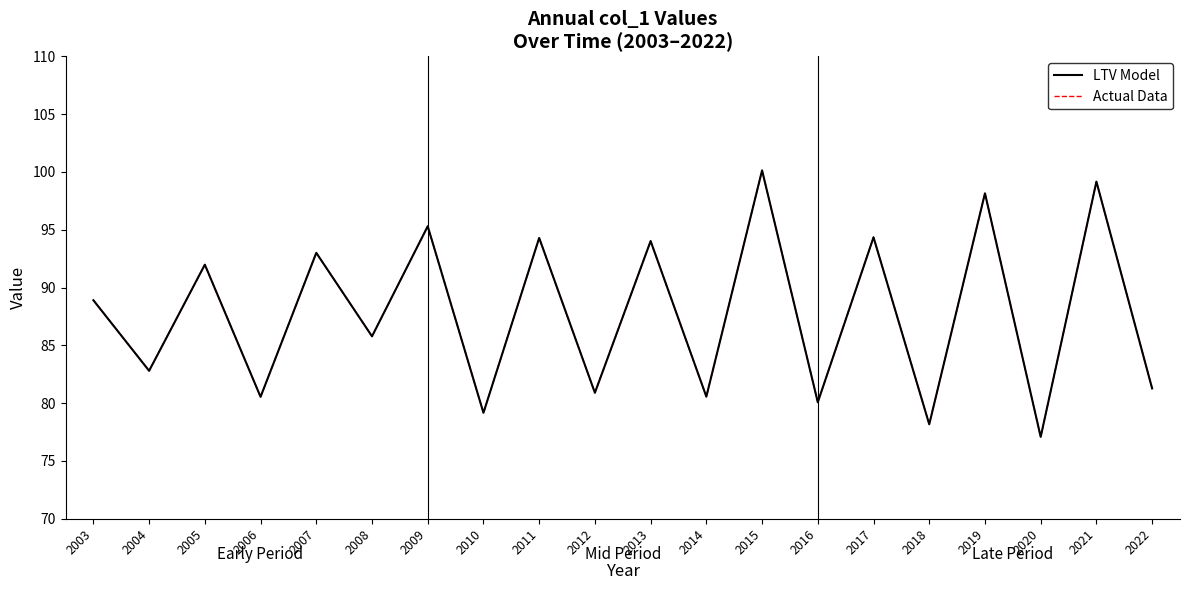

Does the chart have visible grid lines?

No